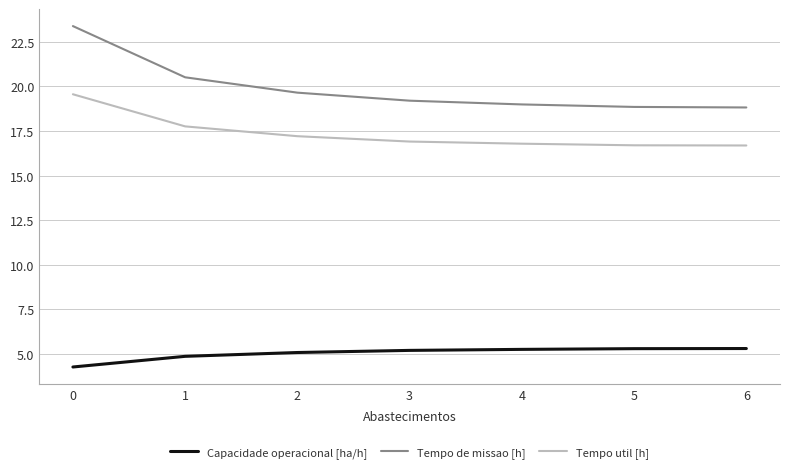

The value of Capacidade operacional [ha/h] at 4 is 2.9. True or false?

False